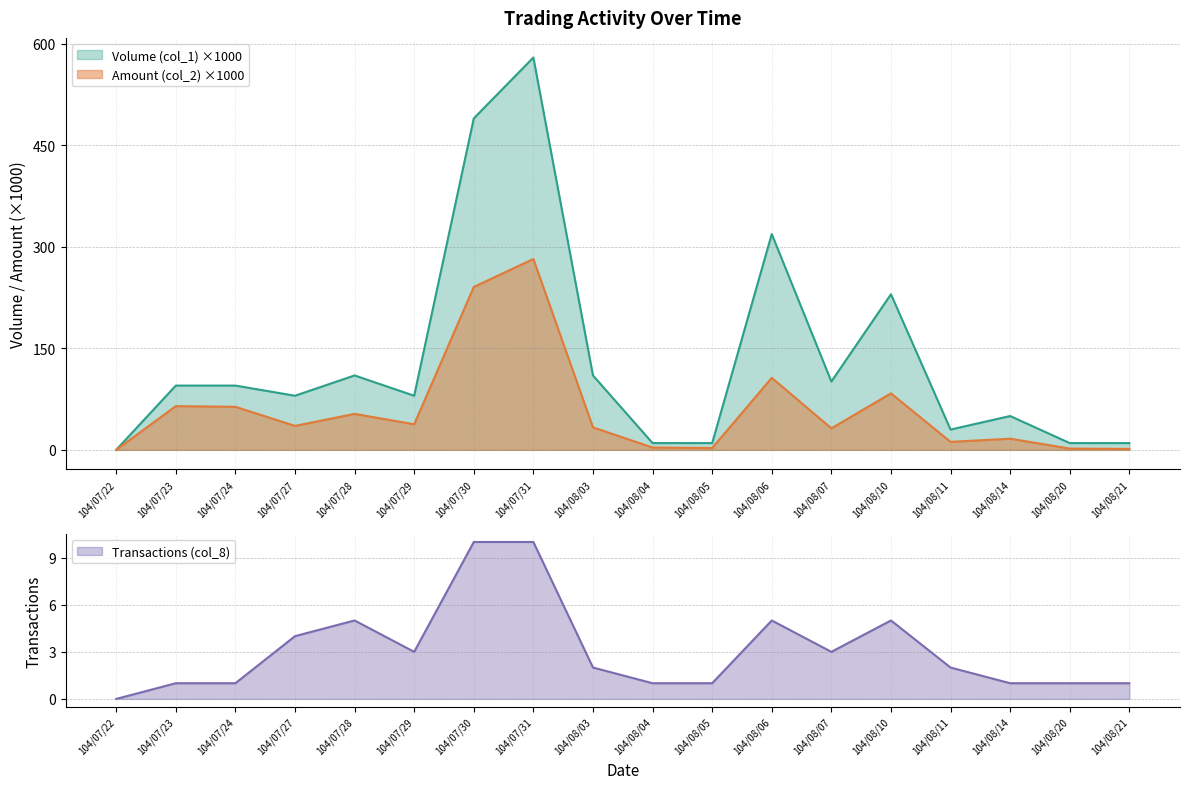

Read the Volume (col_1) value at 104/07/27.

80.0